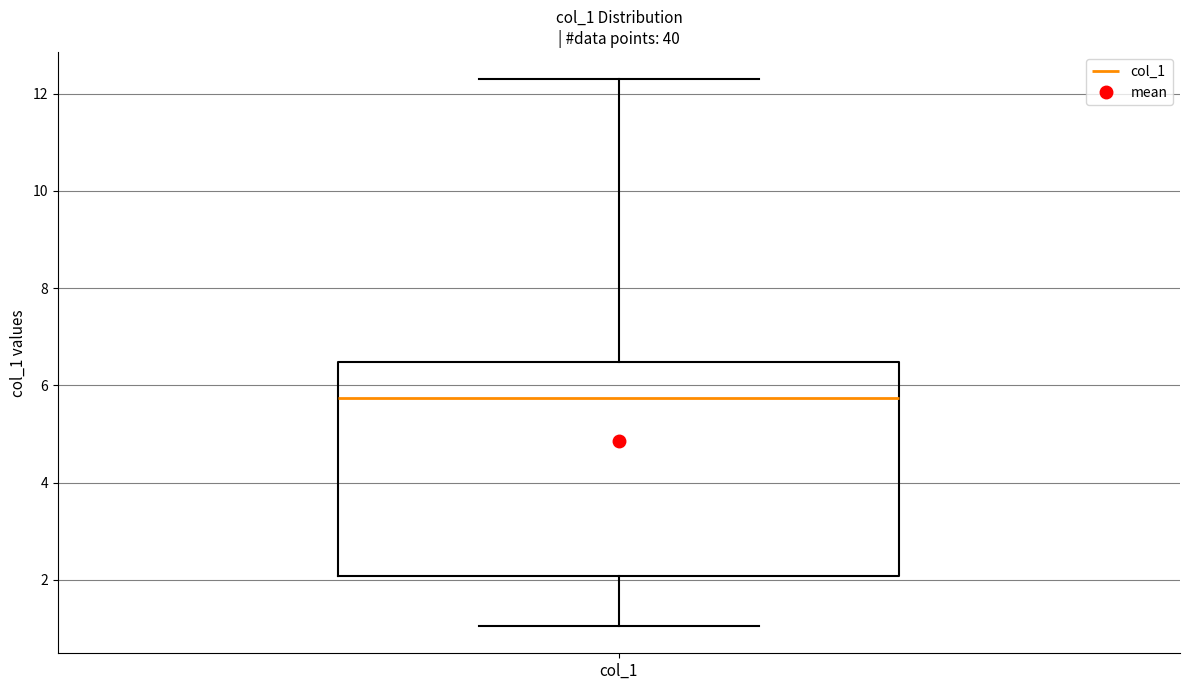

Read this box plot against the y-axis: the position of the median line, the range covered by the box, and the ends of both whiskers. The values are not printed on the chart, so give them approximately, as read against the axis.

median 5.8, box 2.0 to 6.4, whiskers 1.0 to 12.2